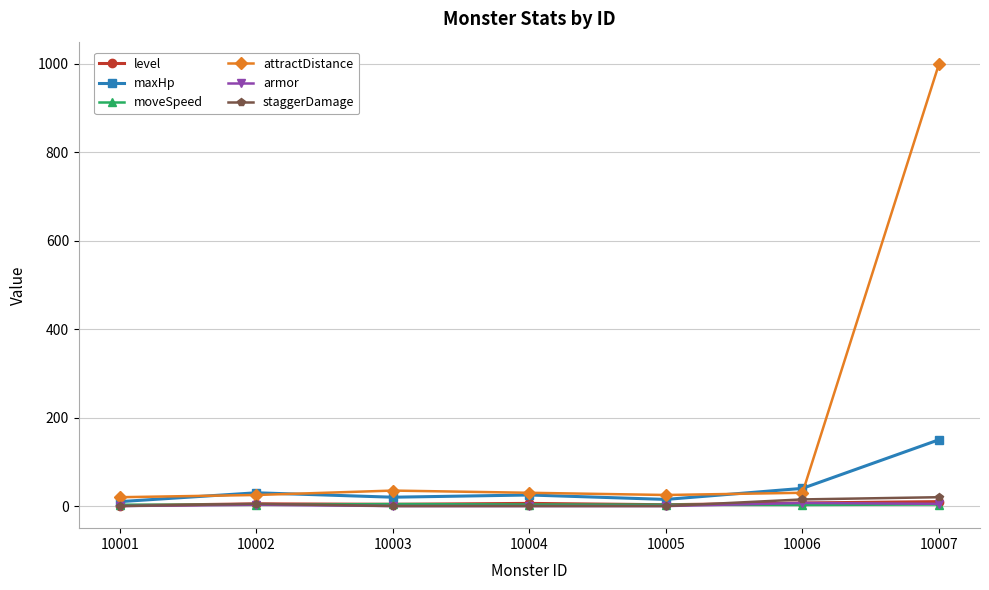

How many lines are shown in the chart?

6